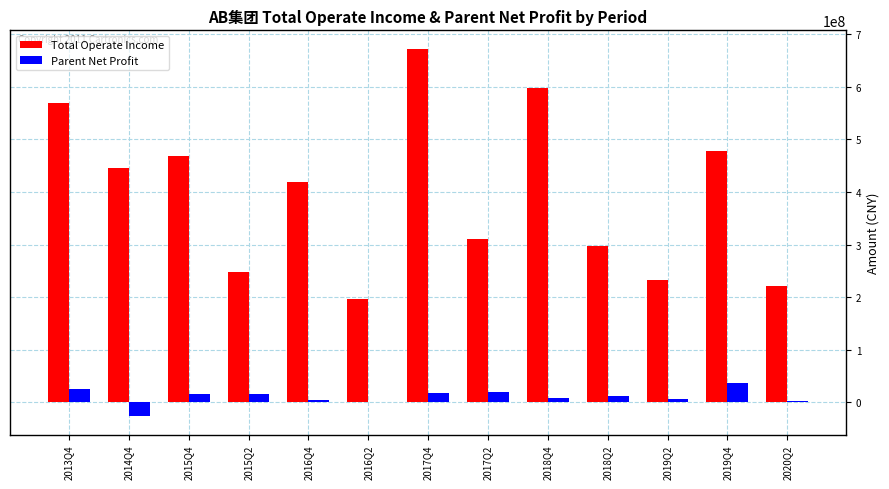

Which series has the widest spread of values?

Total Operate Income